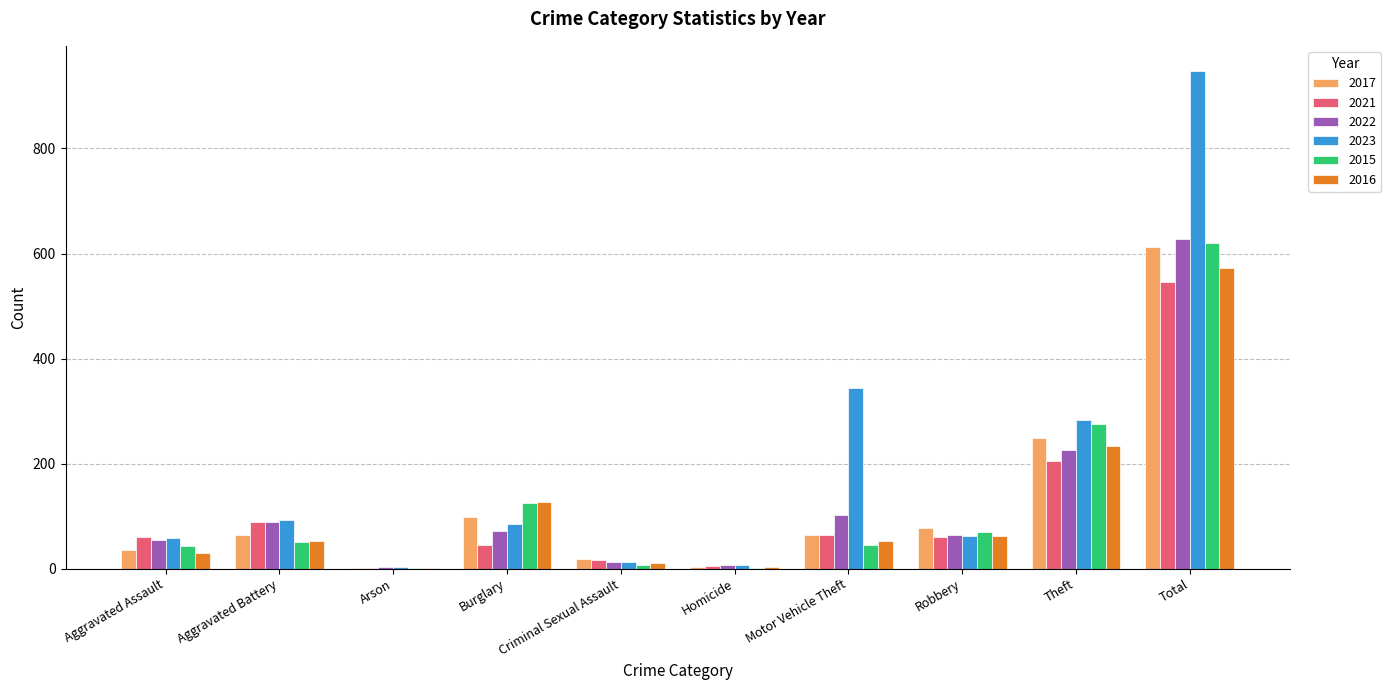

Count the number of categories in the chart.

10